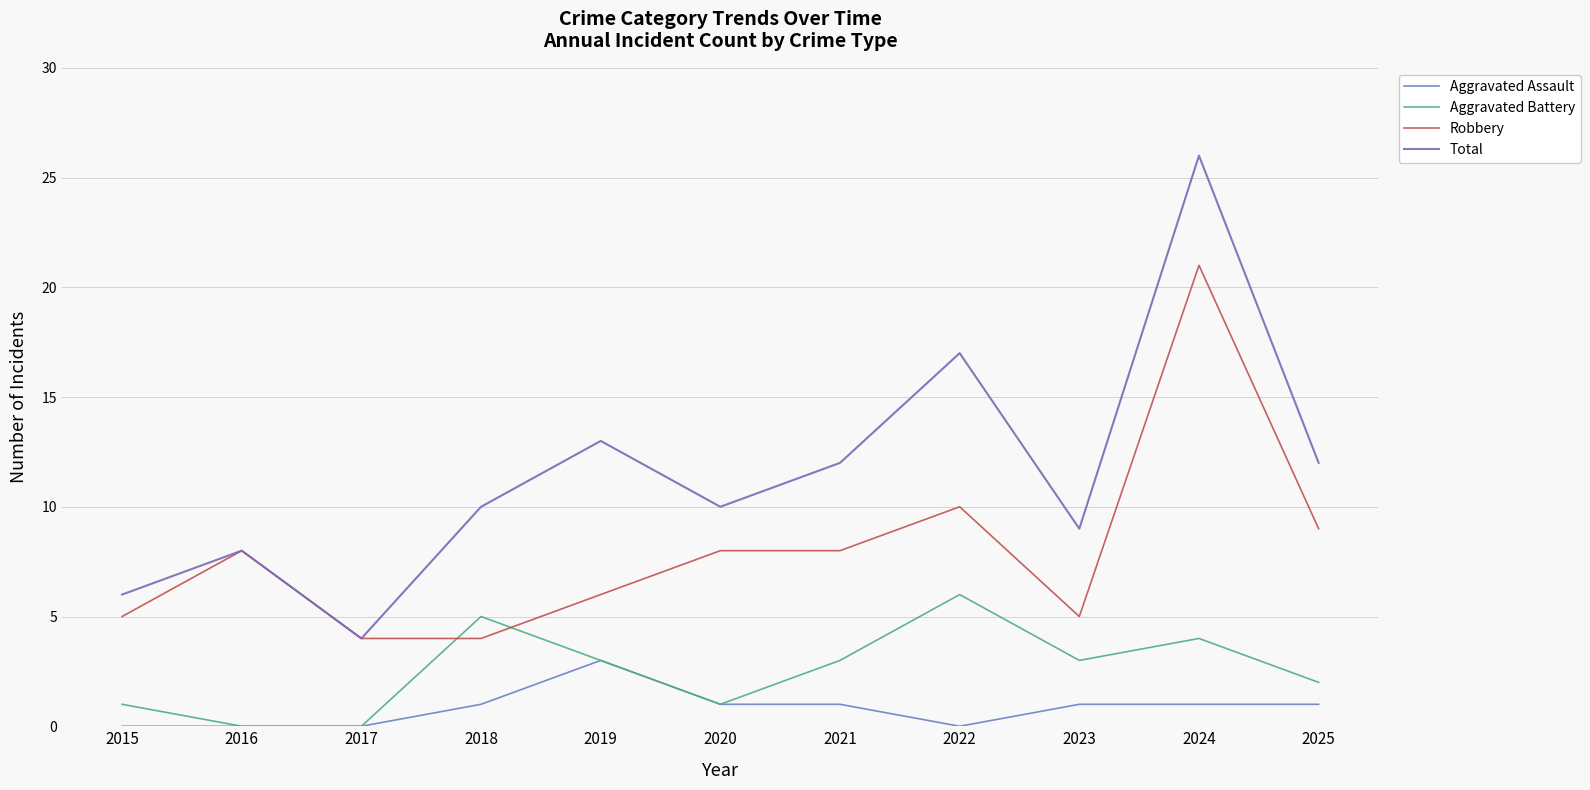

Does the chart display data point markers on the line(s)?

No